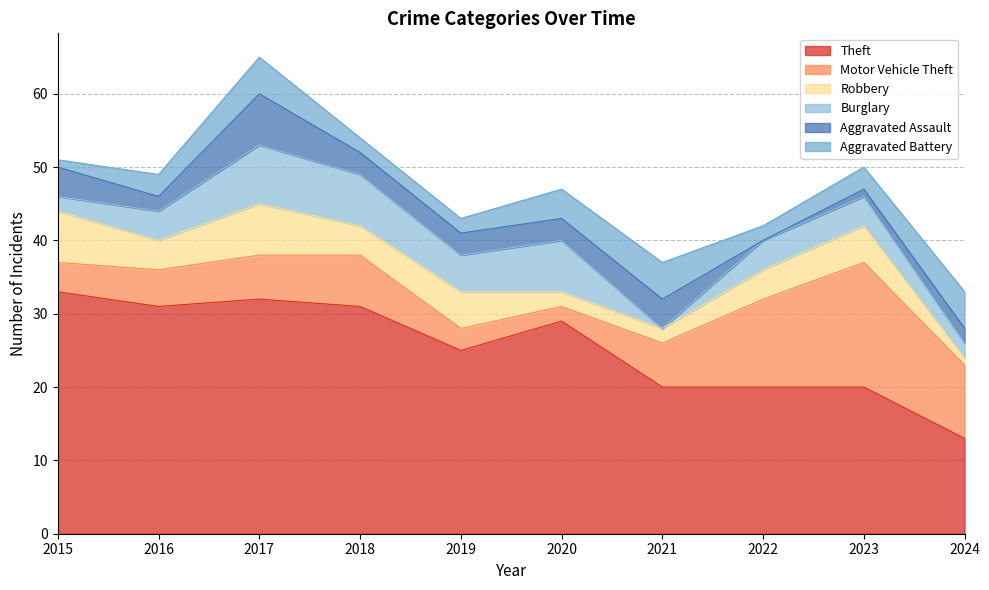

The Theft series shows 45 at 2017. True or false?

False